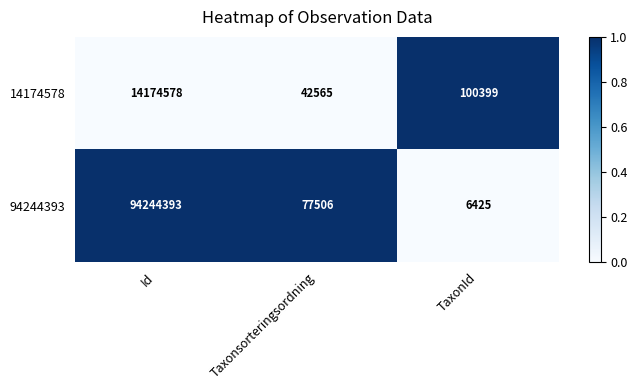

How many distinct data groups are displayed?

2